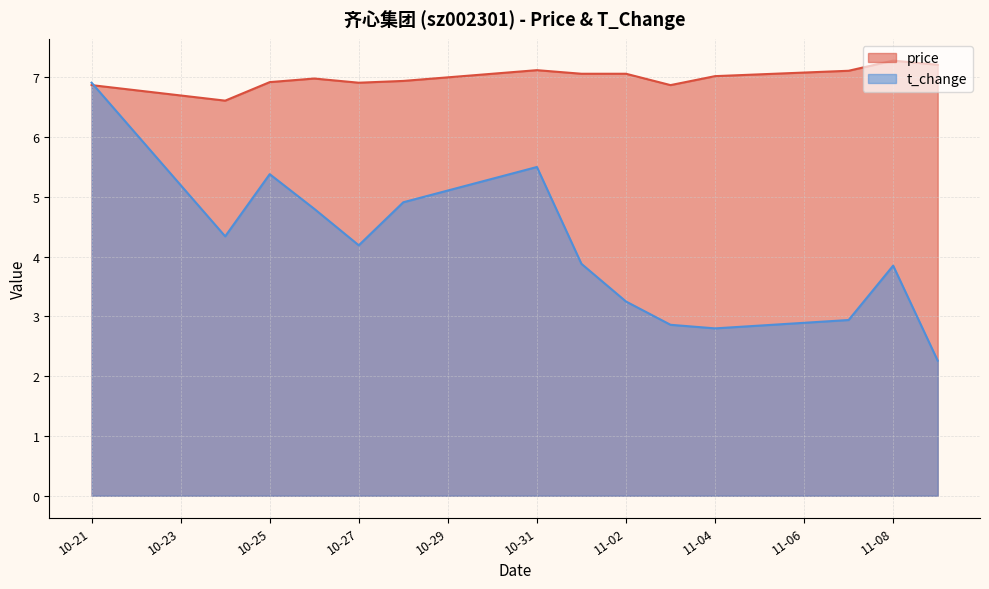

What is the maximum value for t_change?

6.9